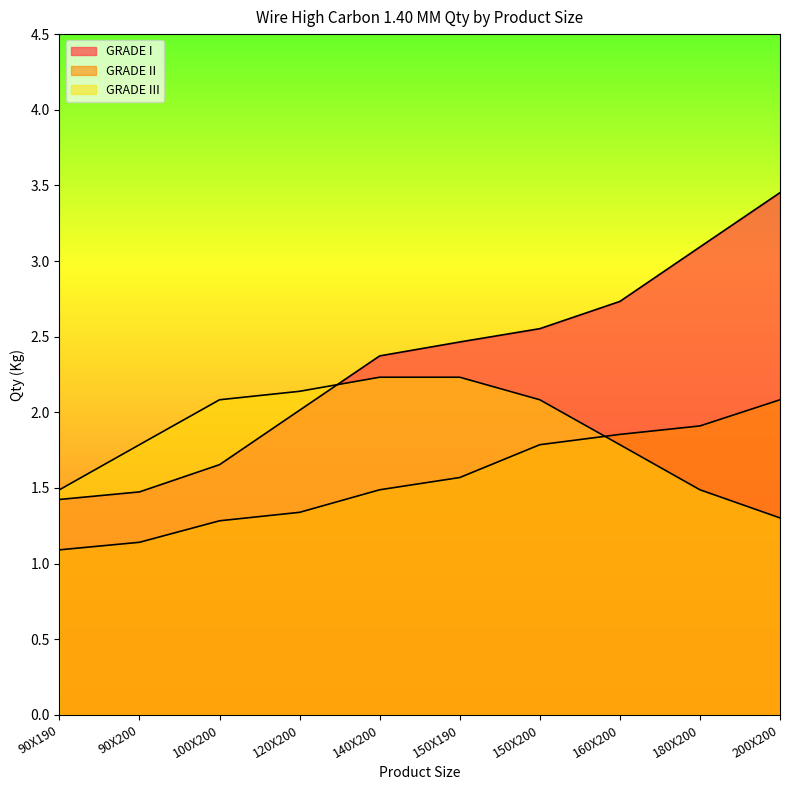

At which label does GRADE I first exceed 2?

120X200